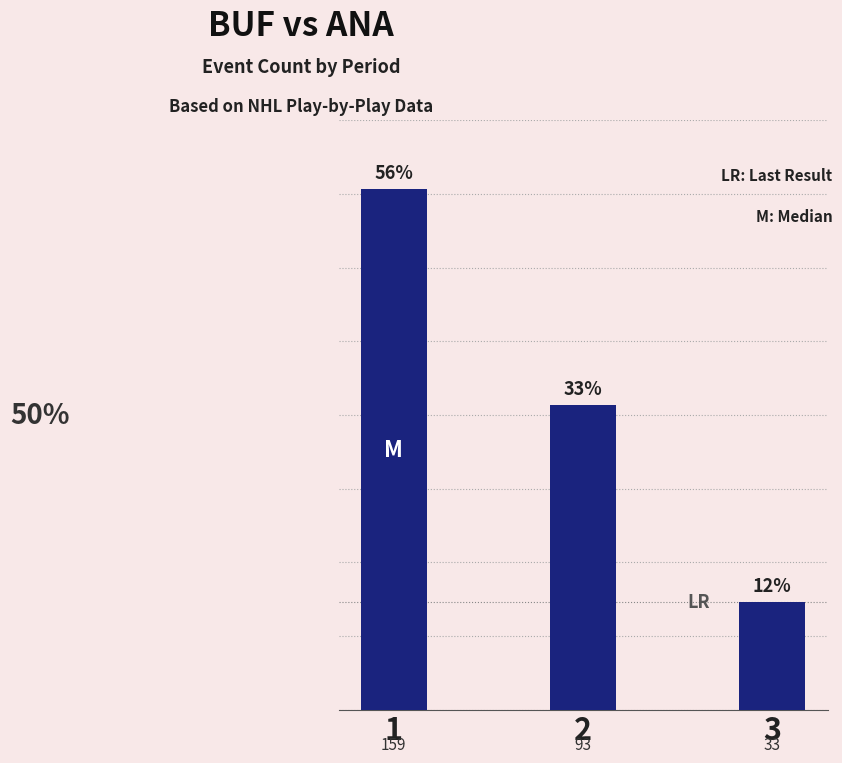

What is the approximate value at 3?

33